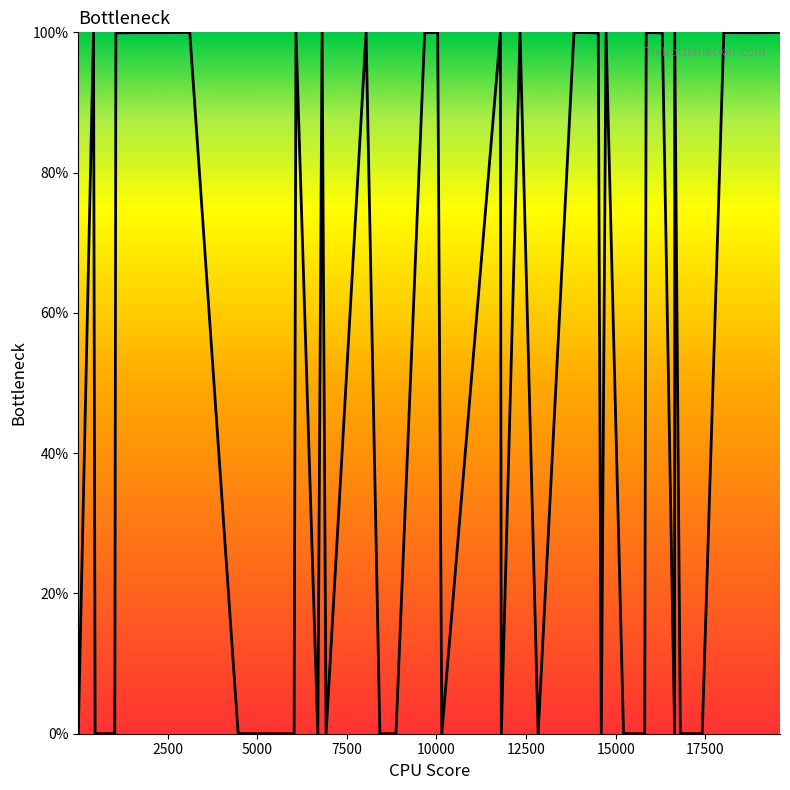

What is the average value?

50.0